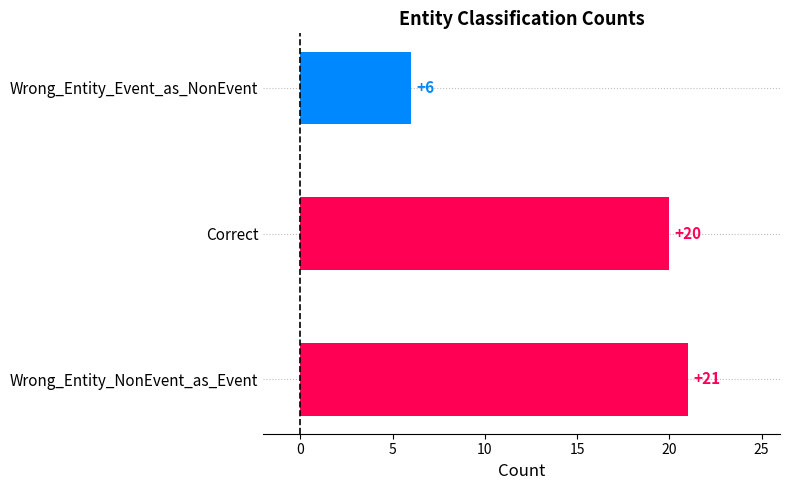

Reading bottom to top, list all the values displayed in this chart.

21	20	6